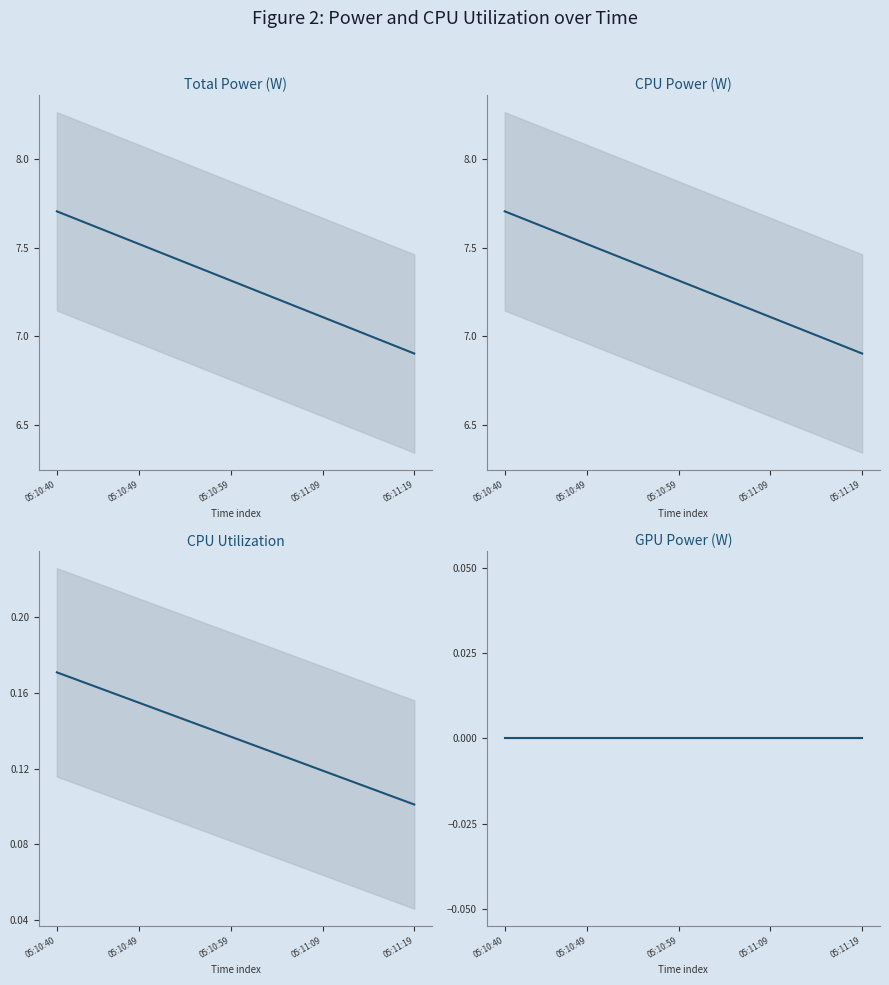

How many data points does each series have?

40